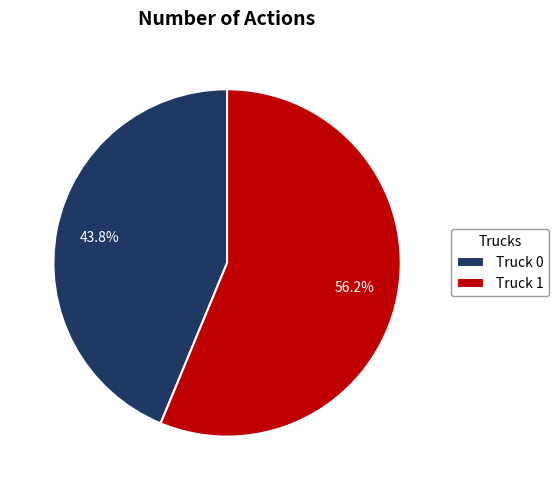

Combined, do Truck 0 and Truck 1 account for over 50%?

Yes